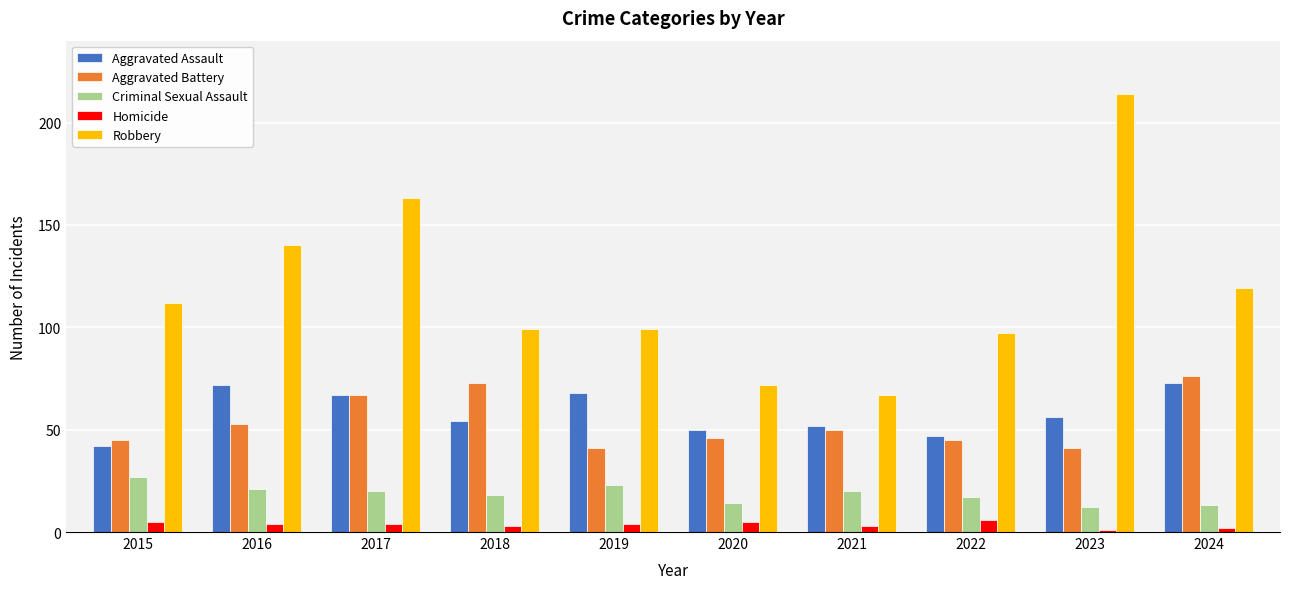

Reading left to right, transcribe all the data shown in this chart.

Aggravated Assault: 2015=42	2016=72	2017=67	2018=54	2019=68	2020=50	2021=52	2022=47	2023=56	2024=73
Aggravated Battery: 2015=45	2016=53	2017=67	2018=73	2019=41	2020=46	2021=50	2022=45	2023=41	2024=76
Criminal Sexual Assault: 2015=27	2016=21	2017=20	2018=18	2019=23	2020=14	2021=20	2022=17	2023=12	2024=13
Homicide: 2015=5	2016=4	2017=4	2018=3	2019=4	2020=5	2021=3	2022=6	2023=1	2024=2
Robbery: 2015=112	2016=140	2017=163	2018=99	2019=99	2020=72	2021=67	2022=97	2023=214	2024=119